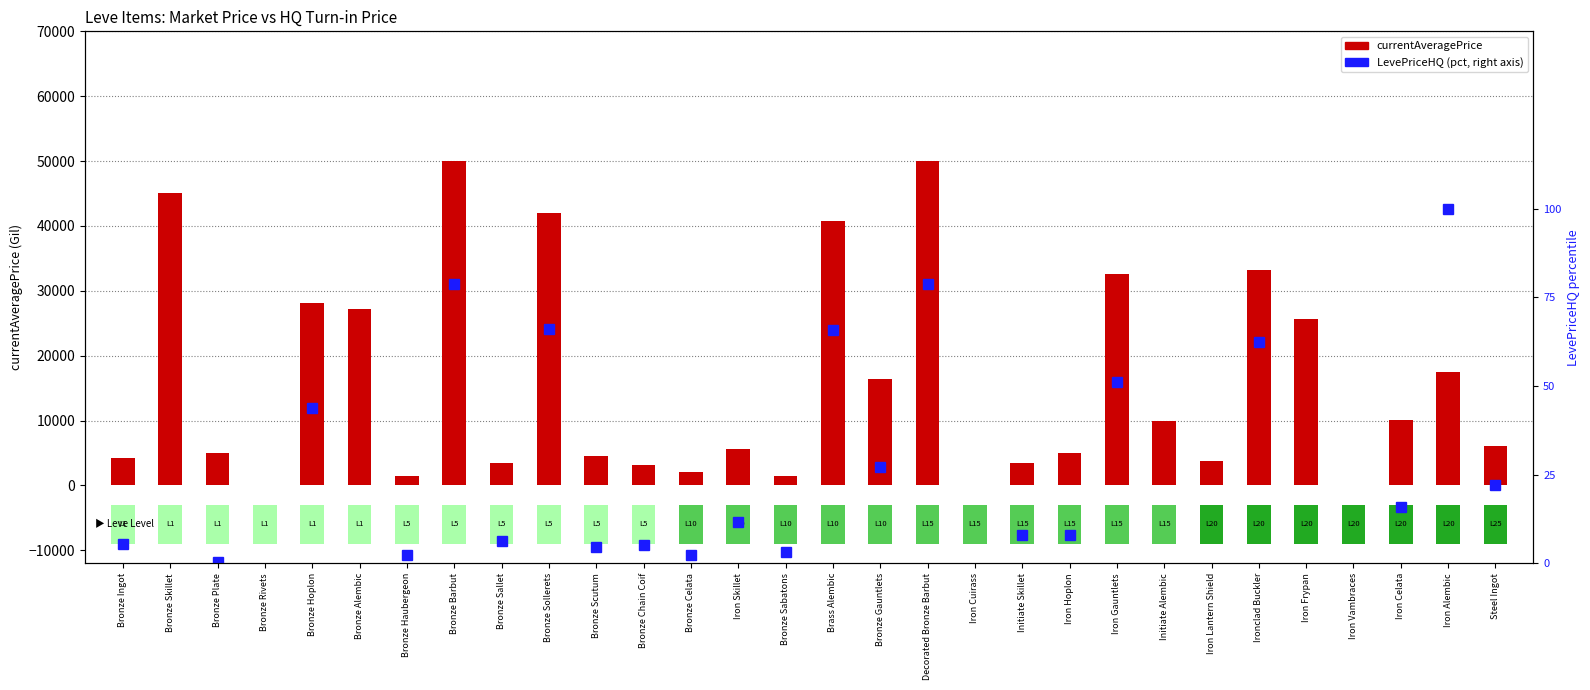

Which label corresponds to the largest value in the chart?

Bronze Barbut